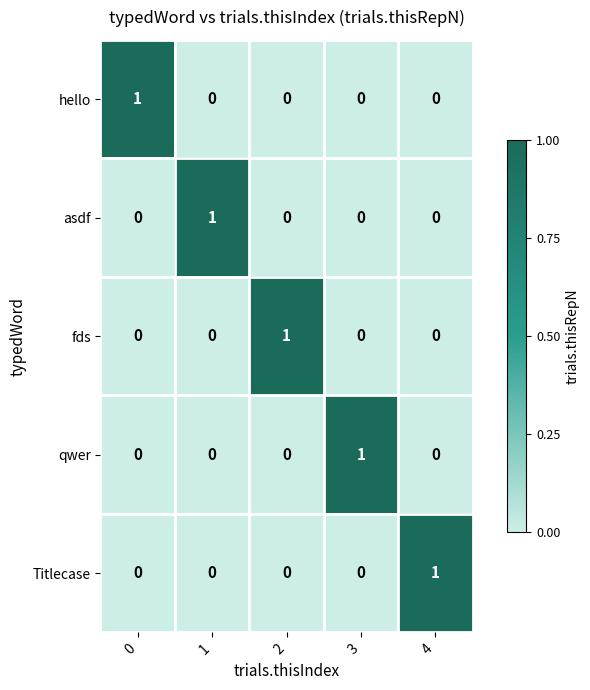

At how many categories does at least one series exceed 0?

5